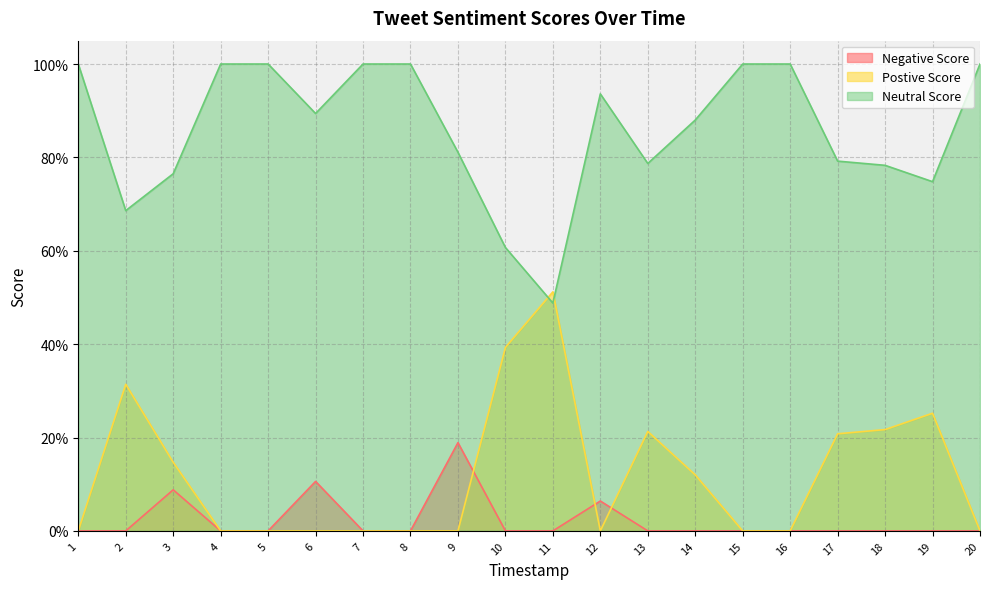

What is the approximate value of Postive Score at 14?

0.1